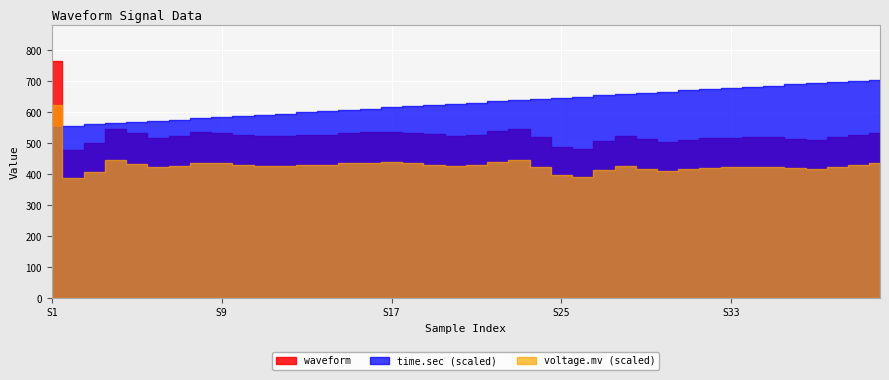

True or false: waveform and voltage.mv intersect in this chart.

False